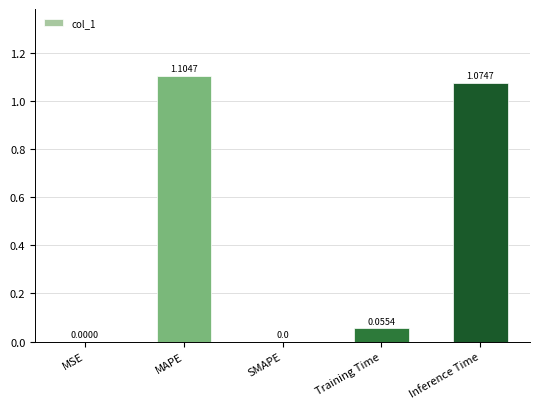

What is the sum of all values?

2.2